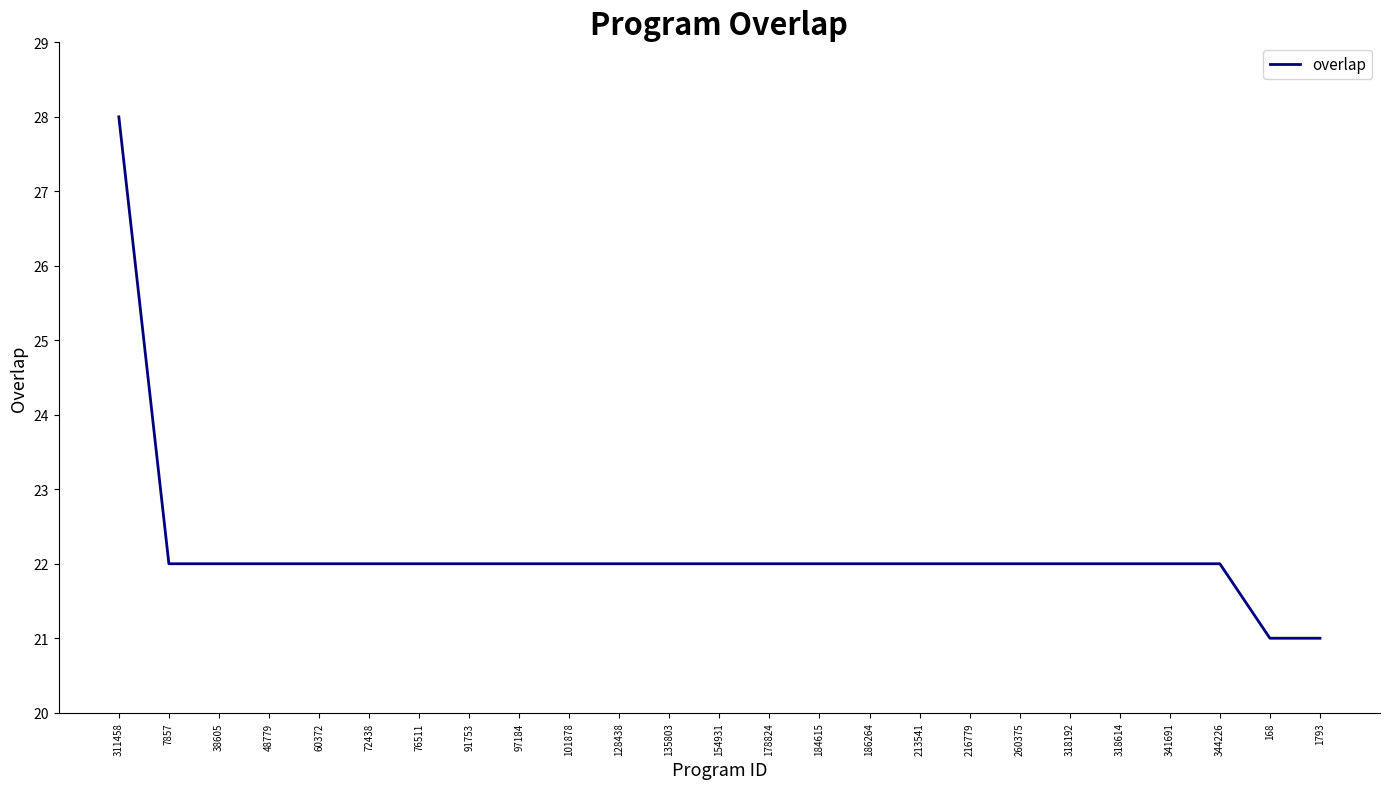

Reading left to right, list all the values displayed in this chart.

311458=28	7857=22	38605=22	48779=22	60372=22	72438=22	76511=22	91753=22	97184=22	101878=22	128438=22	135803=22	154931=22	178824=22	184615=22	186264=22	213541=22	216779=22	260375=22	318192=22	318614=22	341691=22	344226=22	168=21	1793=21